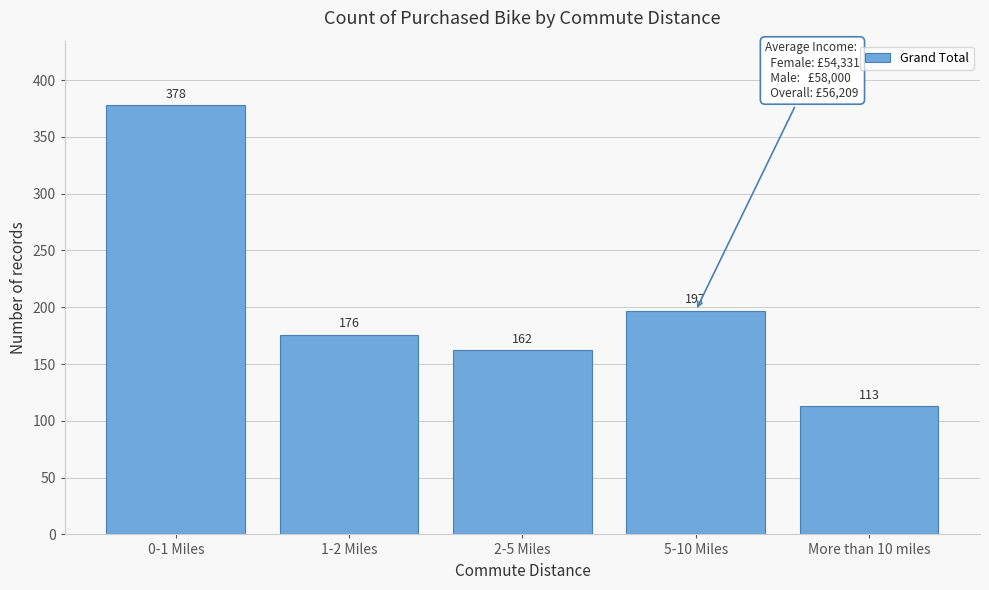

Reading left to right, list all the values displayed in this chart.

0-1 Miles=378	1-2 Miles=176	2-5 Miles=162	5-10 Miles=197	More than 10 miles=113